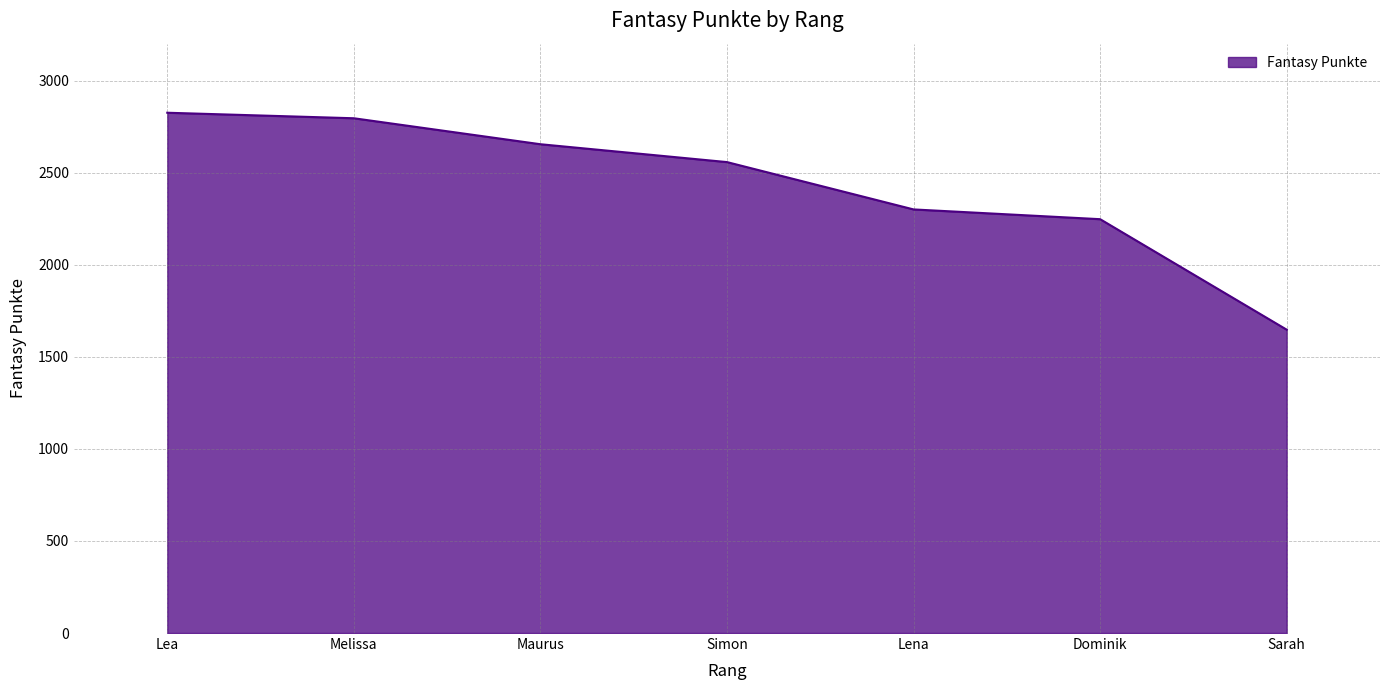

The value at Lena is 2300. True or false?

True